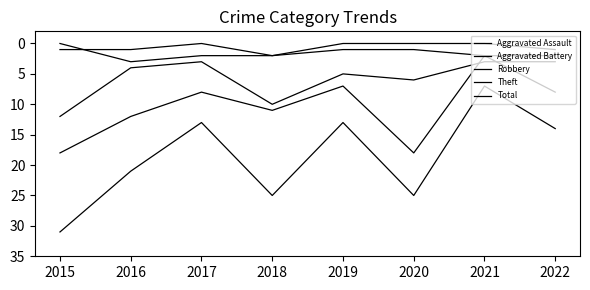

What is the difference between the maximum and minimum values in the Theft series?

16